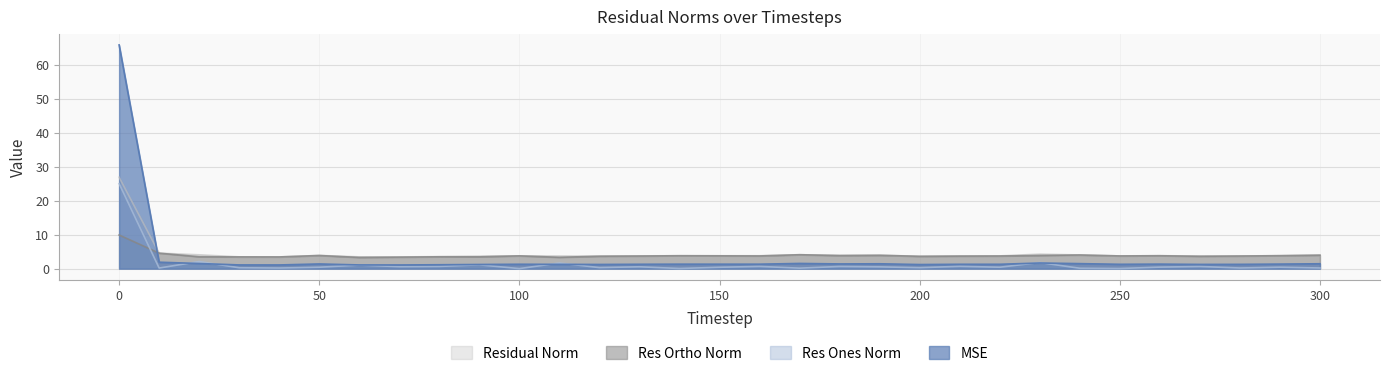

True or false: residual_norm and res_ortho_norm cross at least once.

False